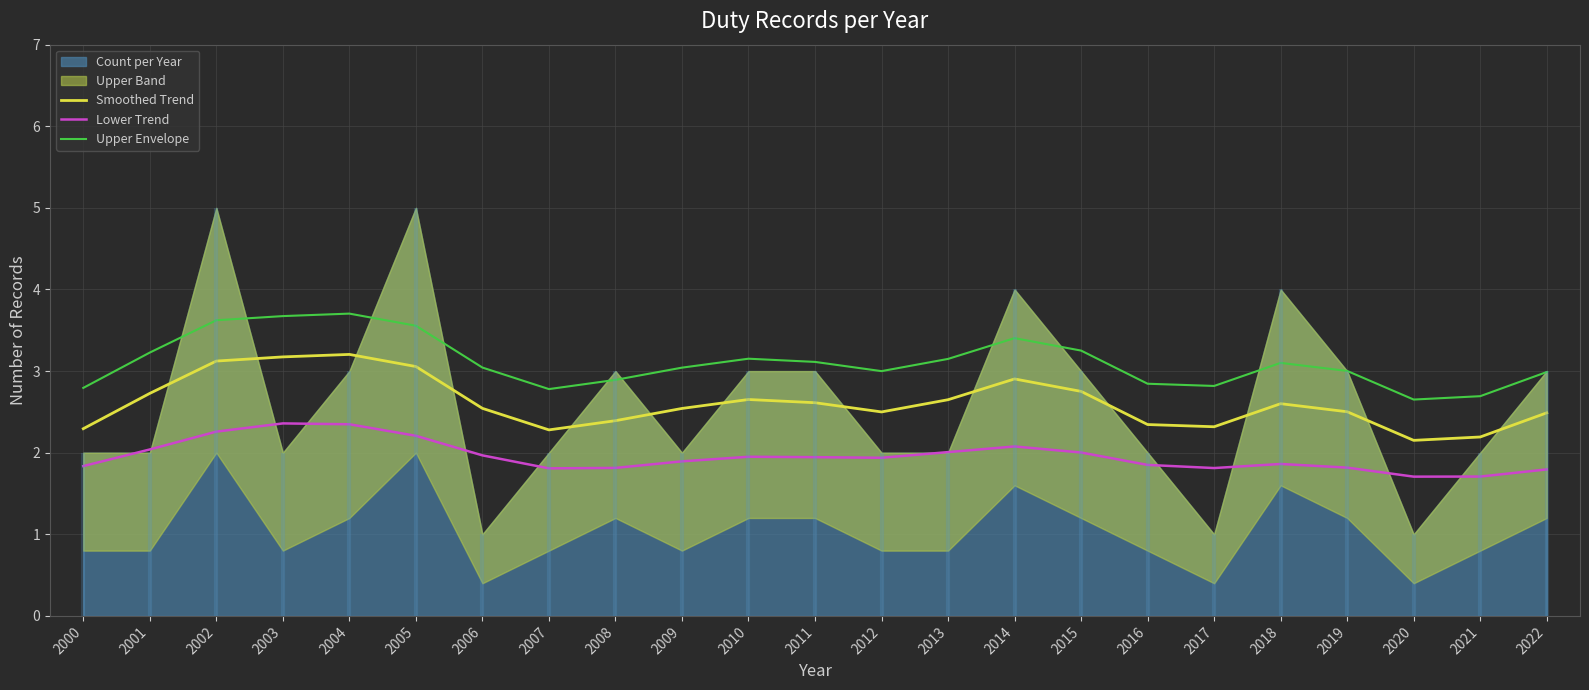

Is the value of Smoothed Trend at 2022 greater than the value of Upper Envelope at 2017?

No